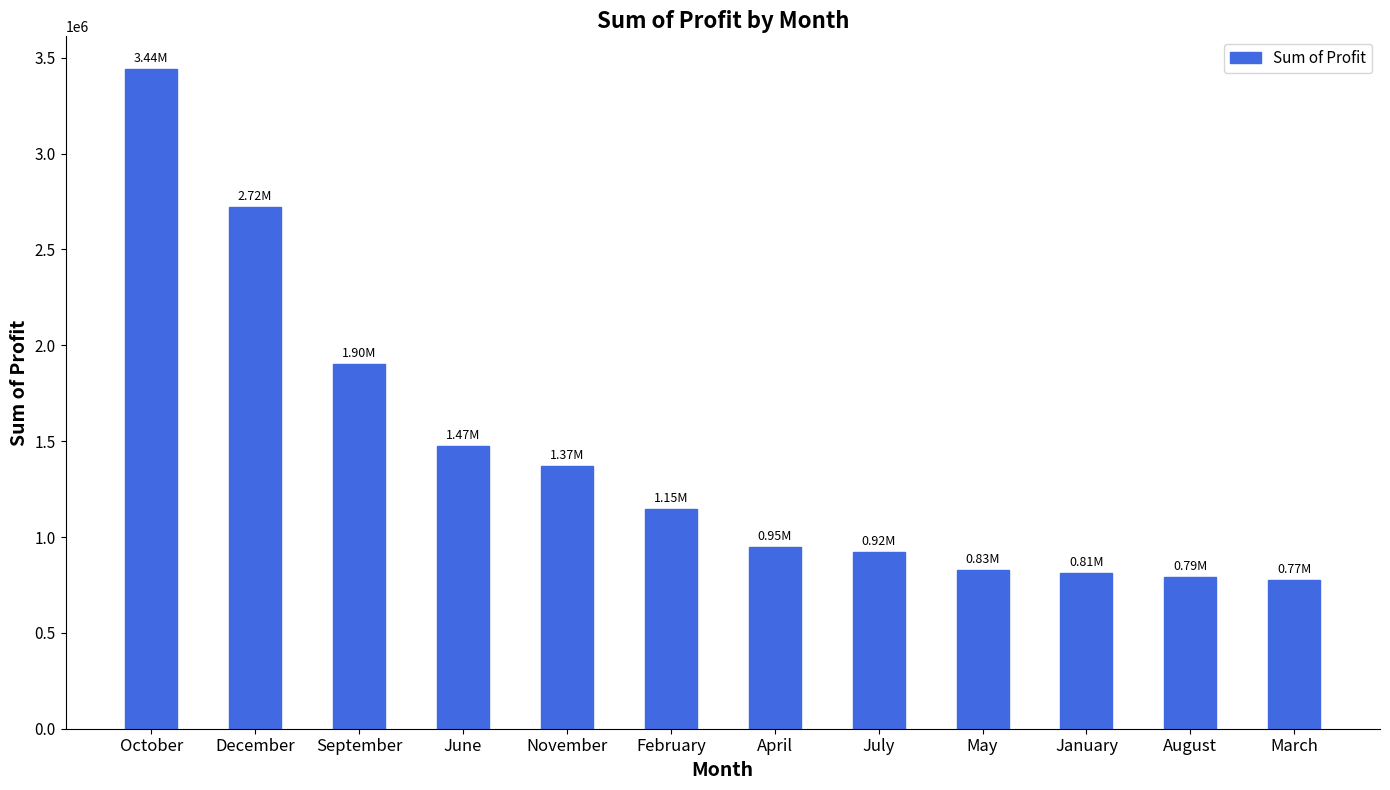

What is the greatest value displayed?

3439781.0